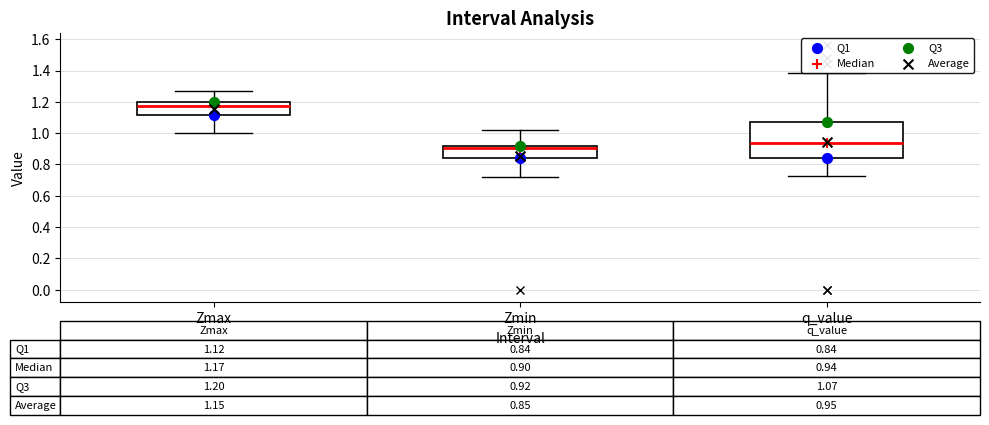

Which box is the tallest, from its lower edge to its upper edge?

q_value